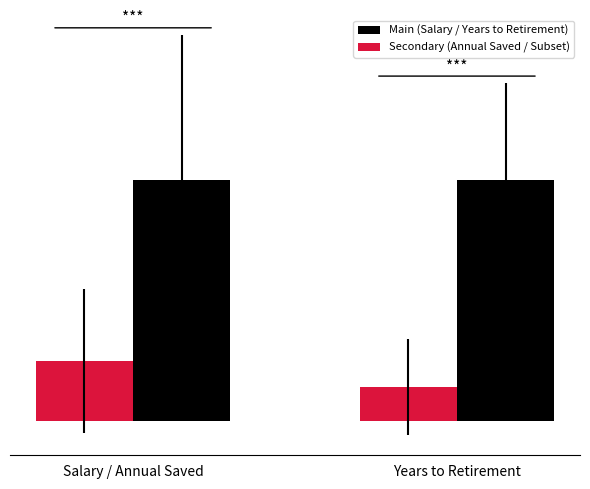

True or false: Main (Salary / Years to Retirement) has a value of 1.0 at Years to Retirement.

True